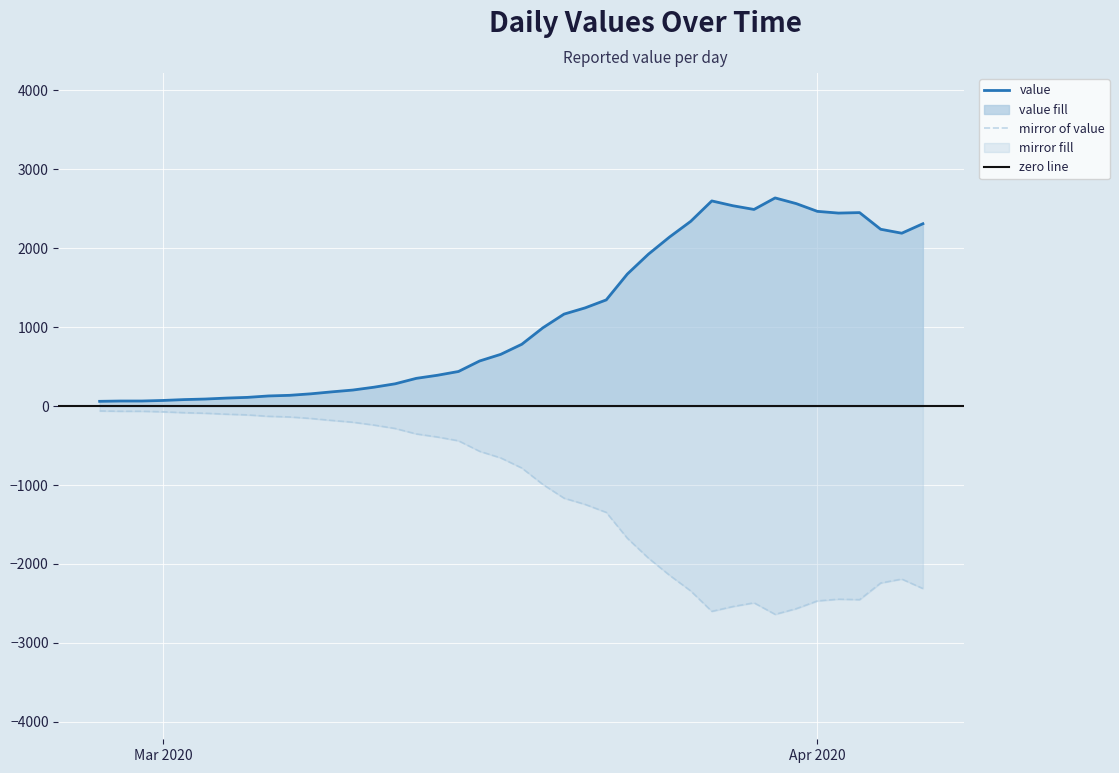

True or false: the data has more than 2 interior local peaks.

True